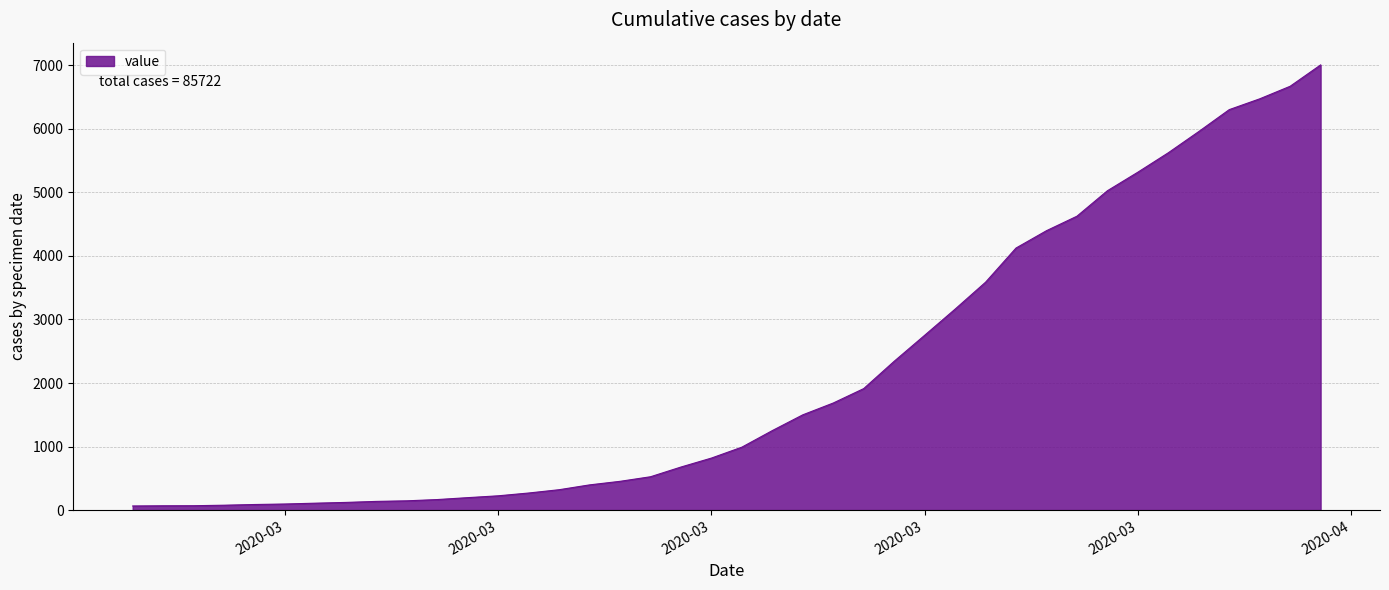

How many lines are shown in the chart?

1